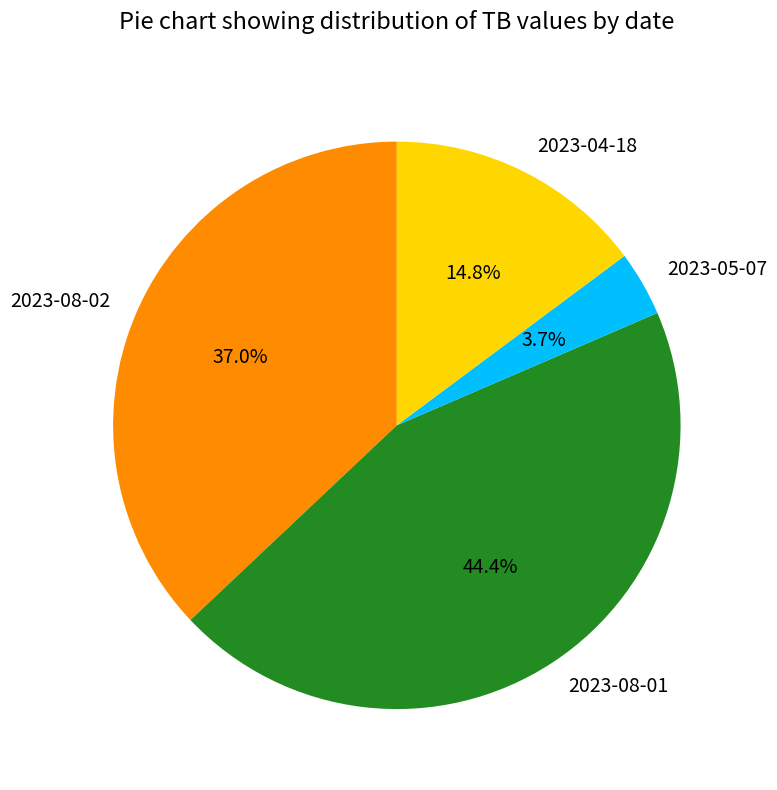

To the nearest percent, what portion does 2023-05-07 represent?

4%